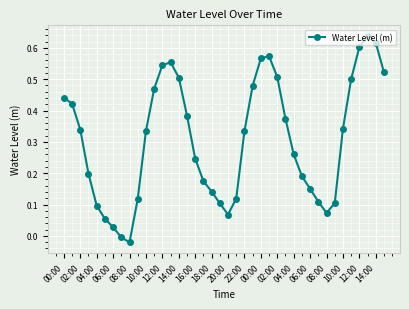

How many interior local valleys (lower than both neighbors) does the data have?

3